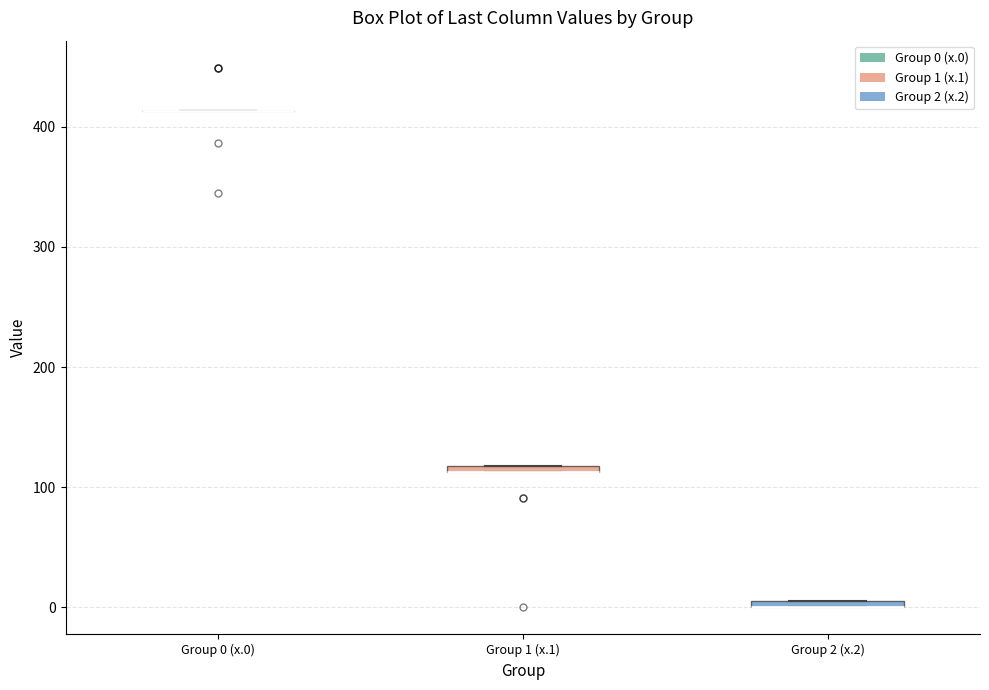

Where is the upper edge of the box for Group 2 (x.2) on the y-axis? The values are not printed on the chart, so give them approximately, as read against the axis.

10